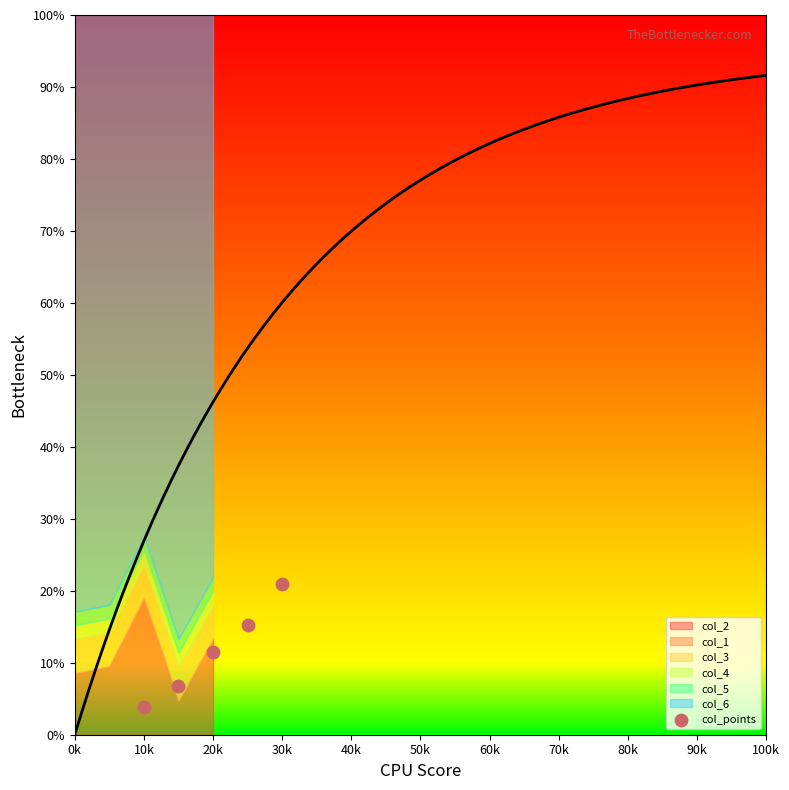

What is the average Y value?

11.7